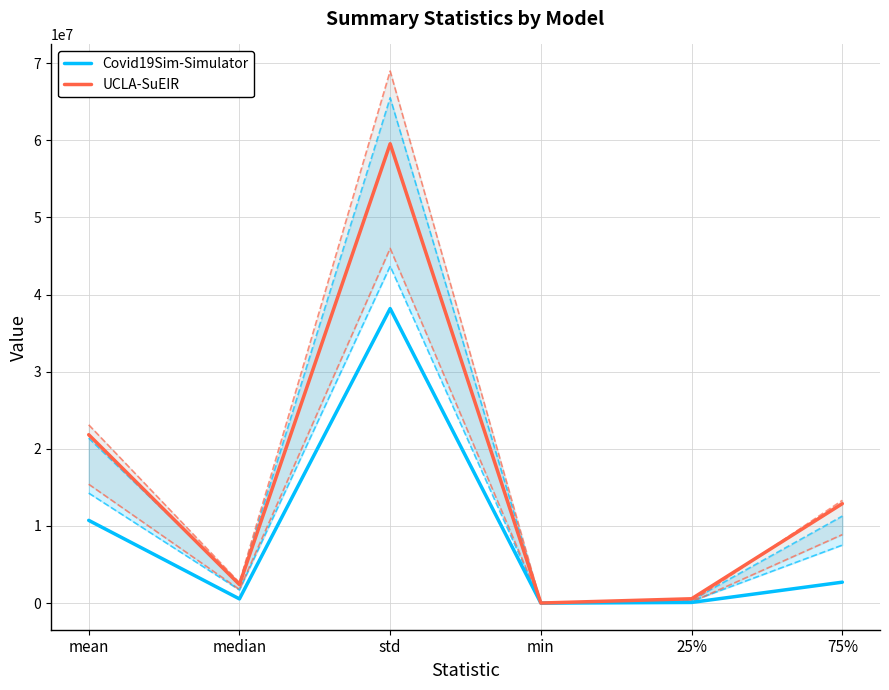

Reading left to right, extract all data points from this chart.

Covid19Sim-Simulator: 10729864.7	547426.1	38185692.9	0.9	88385.1	2715491.1
UCLA-SuEIR: 21831136.7	2410661.2	59549448.2	10040.6	565123.3	12893437.8